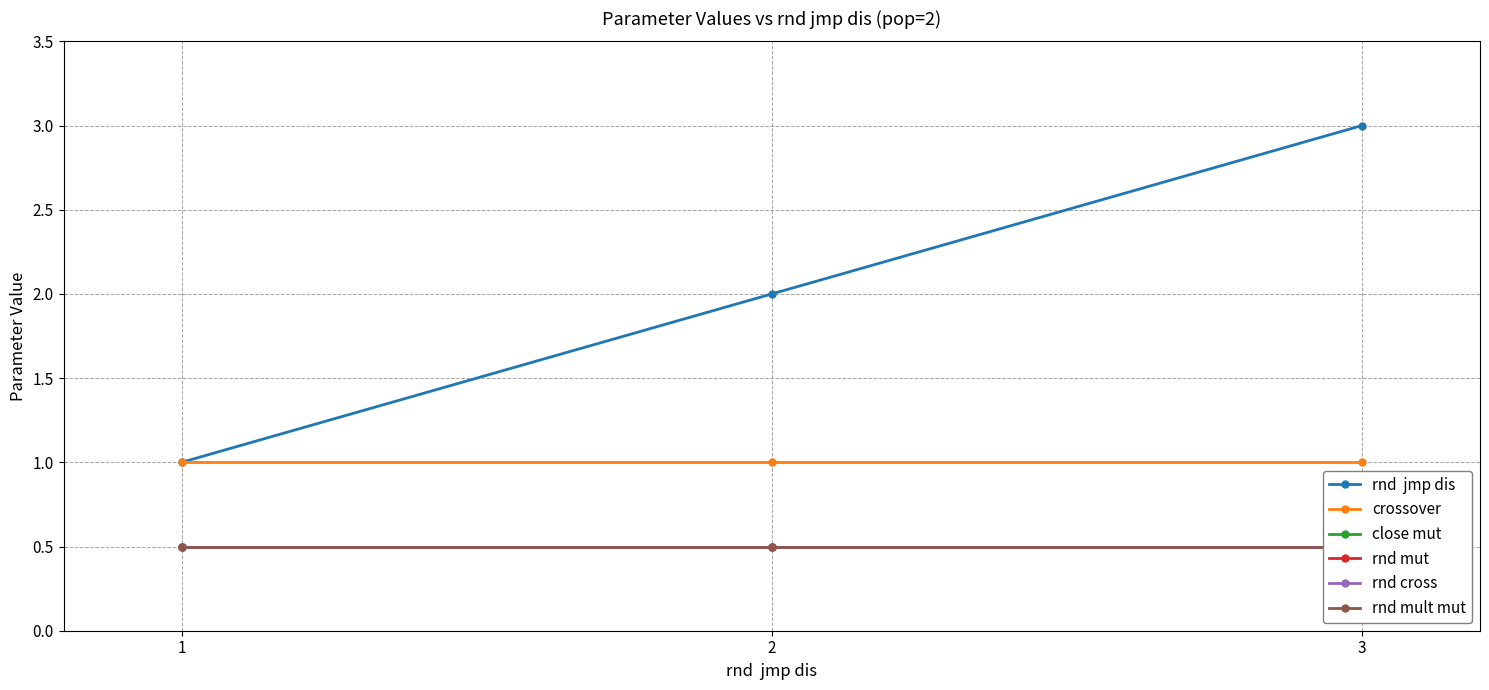

What is the minimum value for rnd mut?

0.5